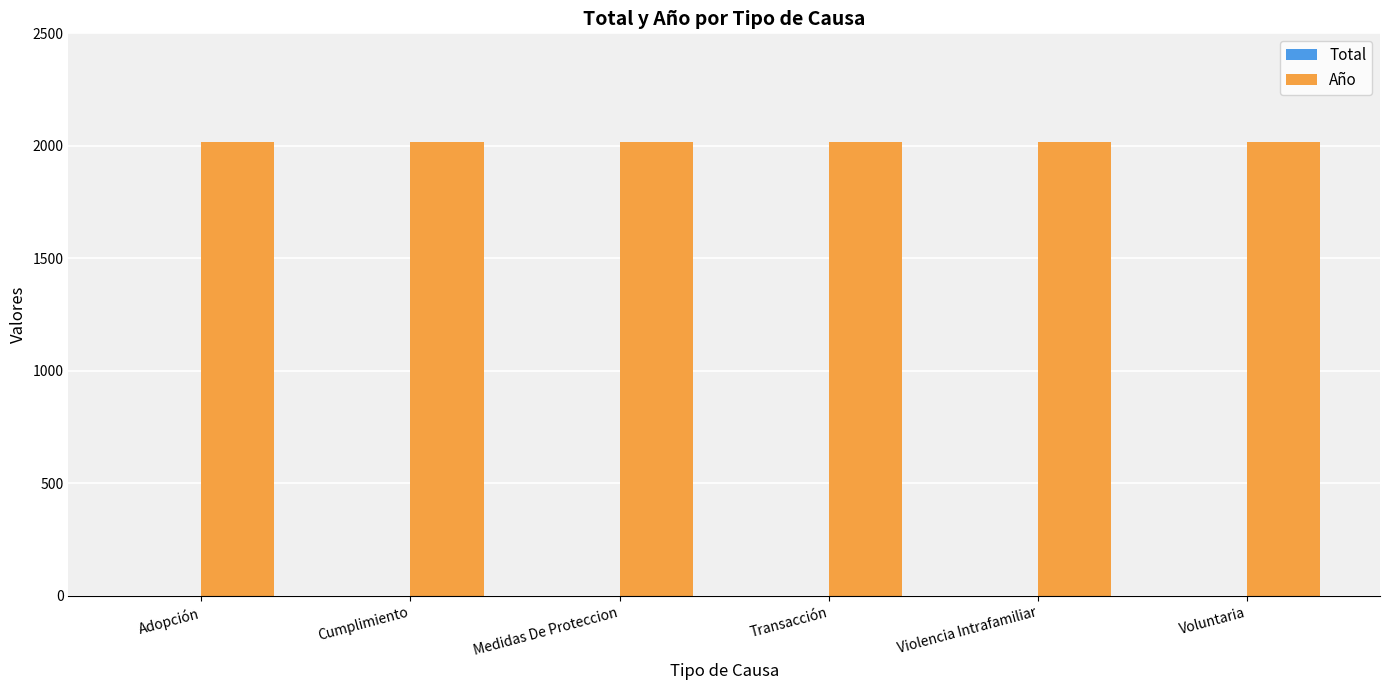

The value of Año at Transacción is 3456. True or false?

False